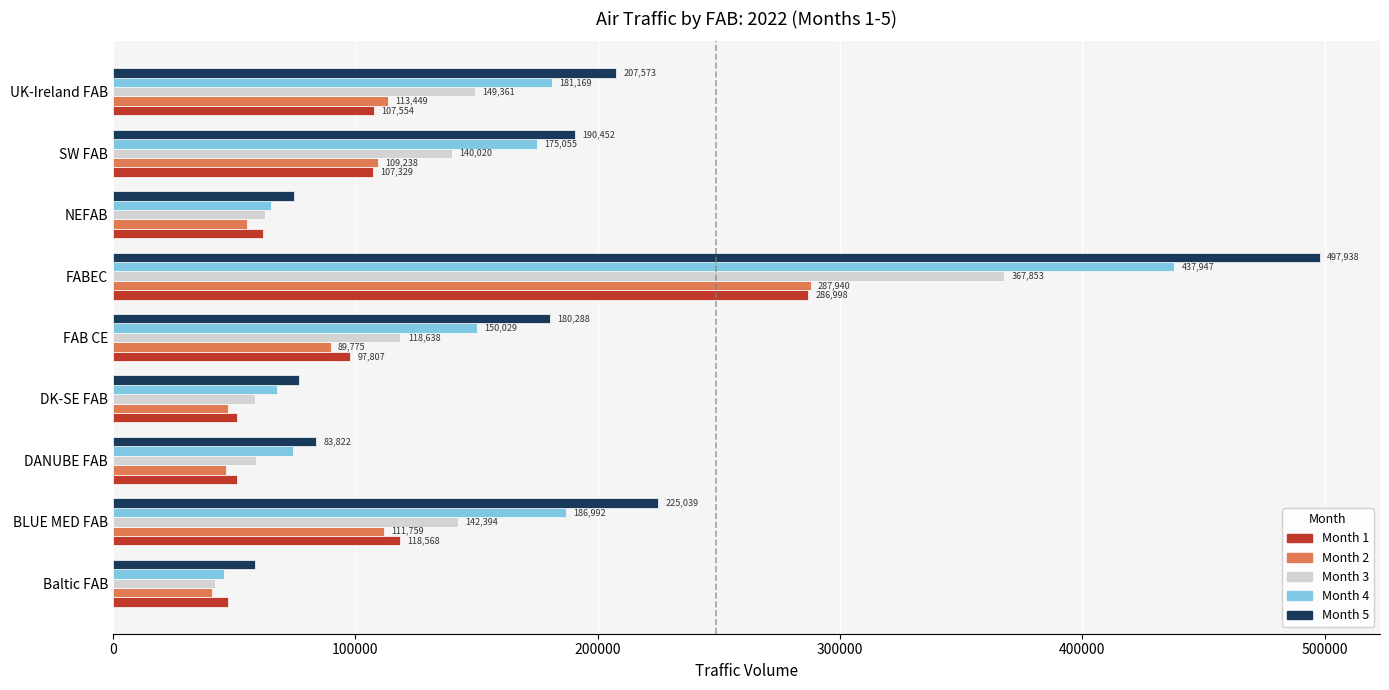

At how many categories does at least one series exceed 183982?

4